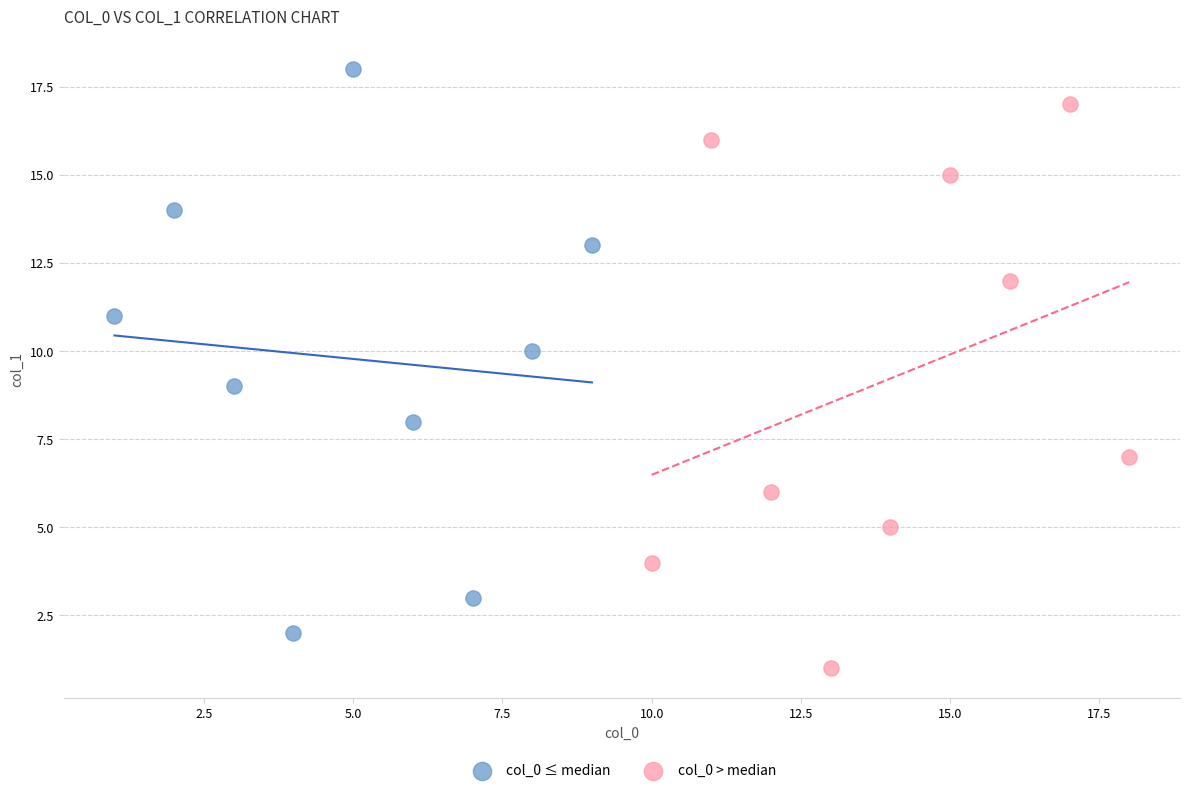

Which series contains the highest Y value?

col_0 ≤ median